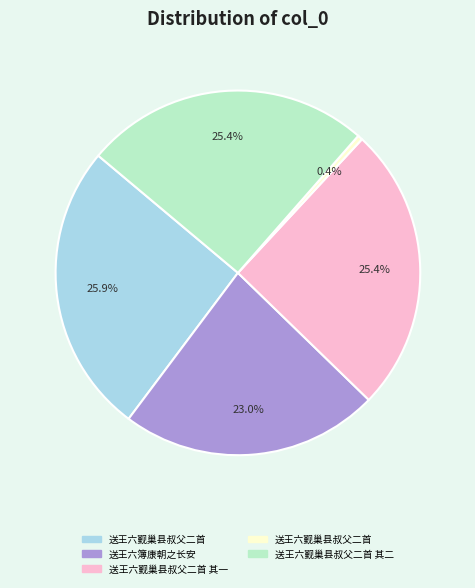

Does any single category account for the majority?

No